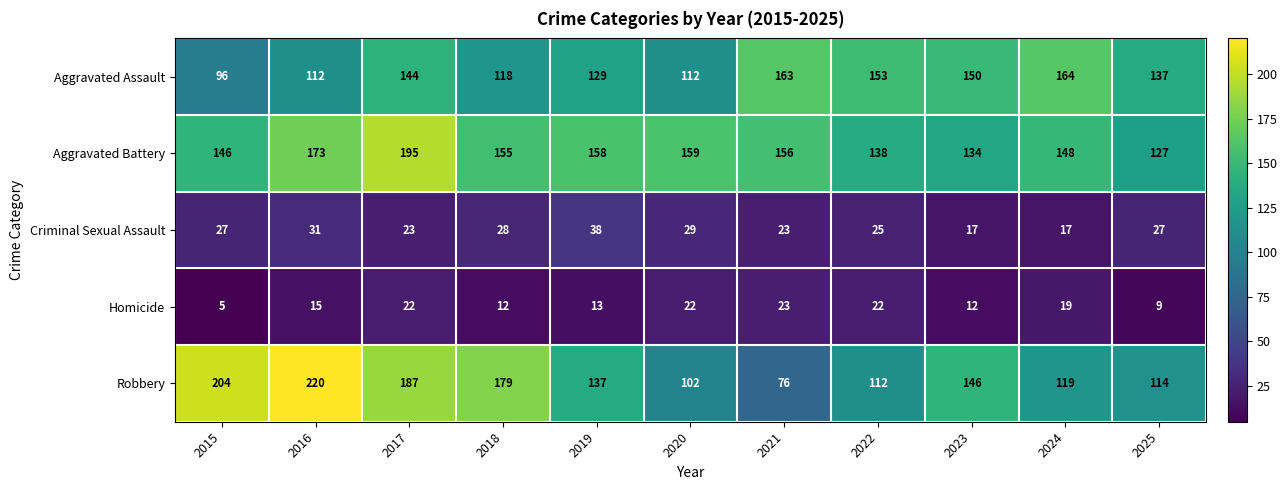

What is the total value across all series at 2022?

450